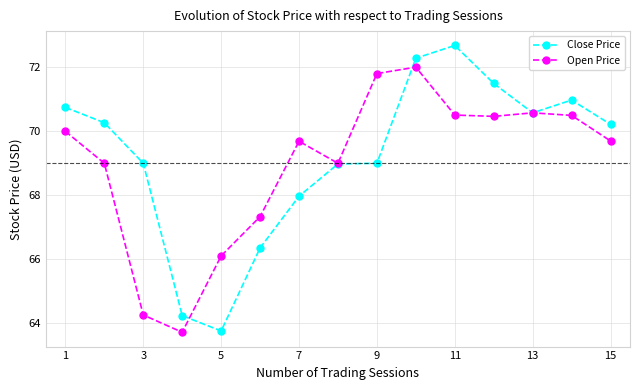

What is the maximum value shown in the chart?

72.7